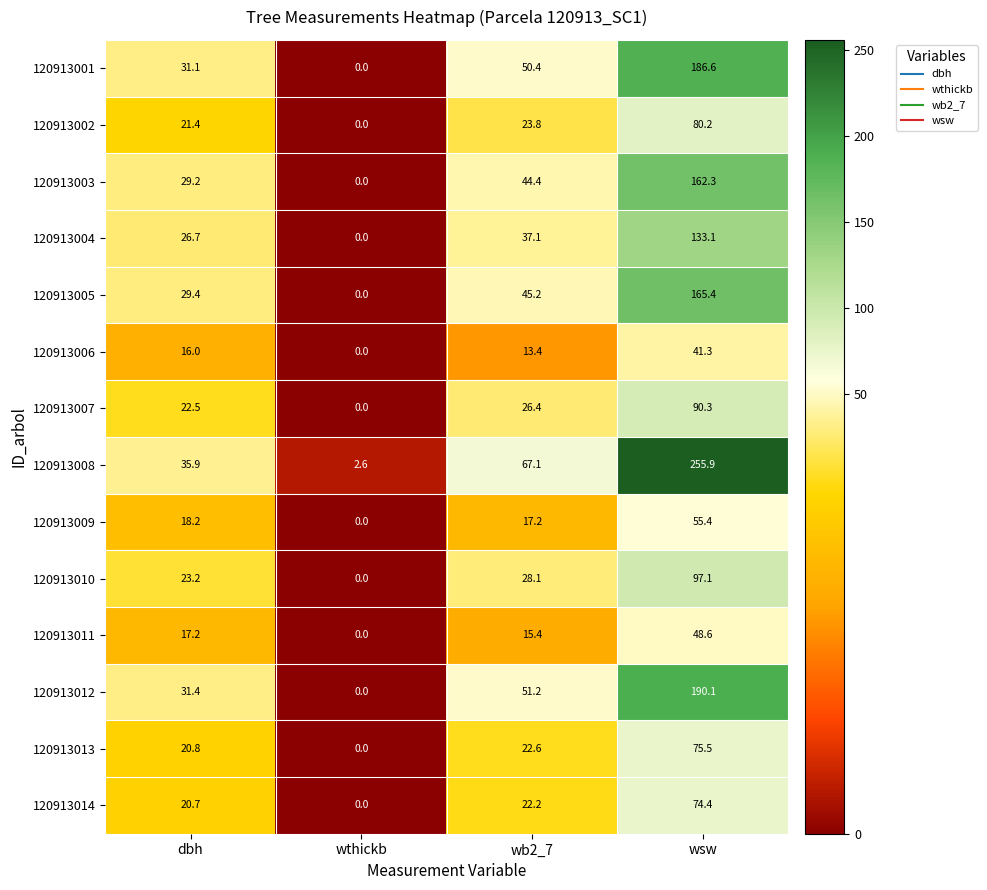

What is the total value across all series at wsw?

1656.2